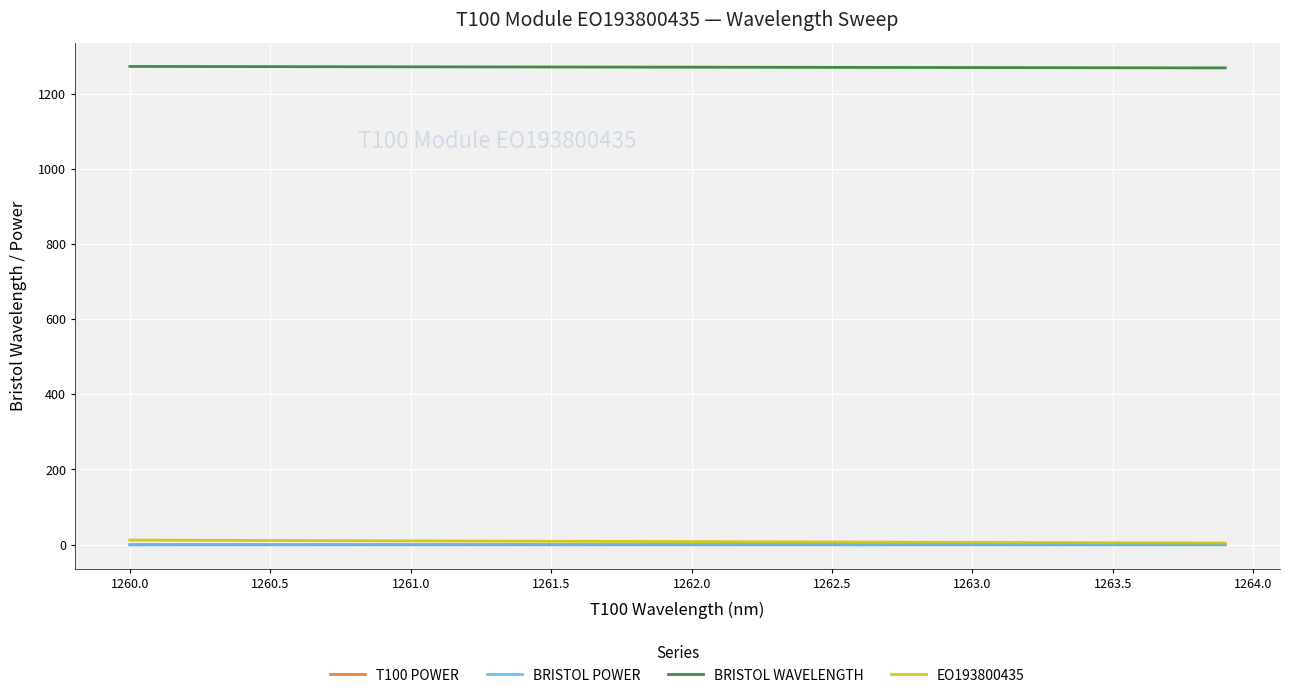

What is the minimum value for BRISTOL WAVELENGTH?

1268.2